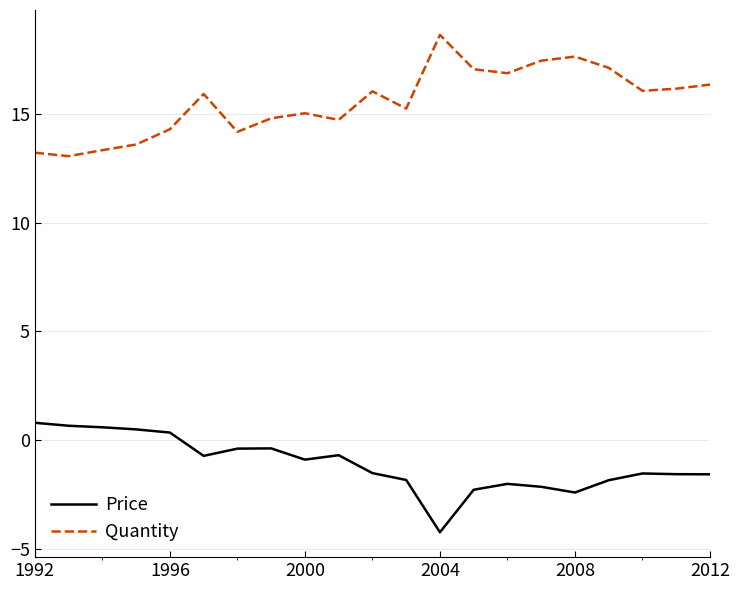

True or false: Quantity and Price intersect in this chart.

False